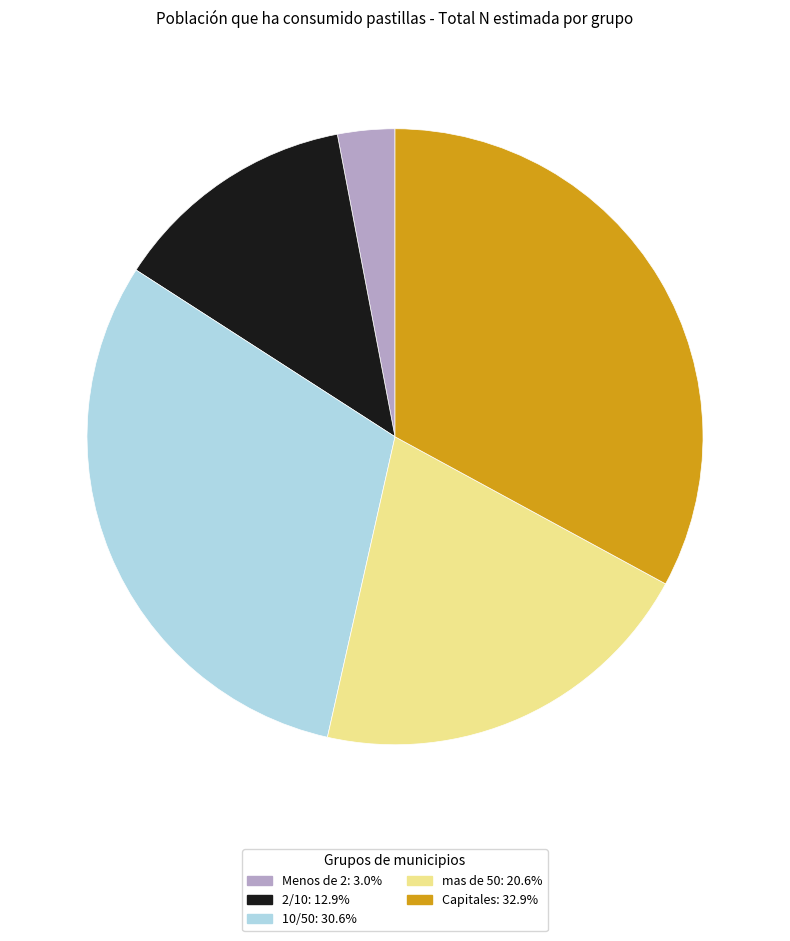

Is there a majority slice in this chart?

No